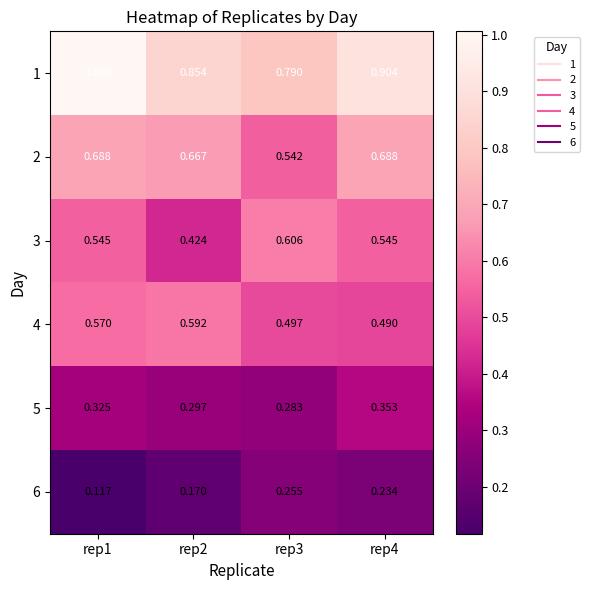

Is the value of 2 at rep1 greater than the value of 3 at rep2?

Yes